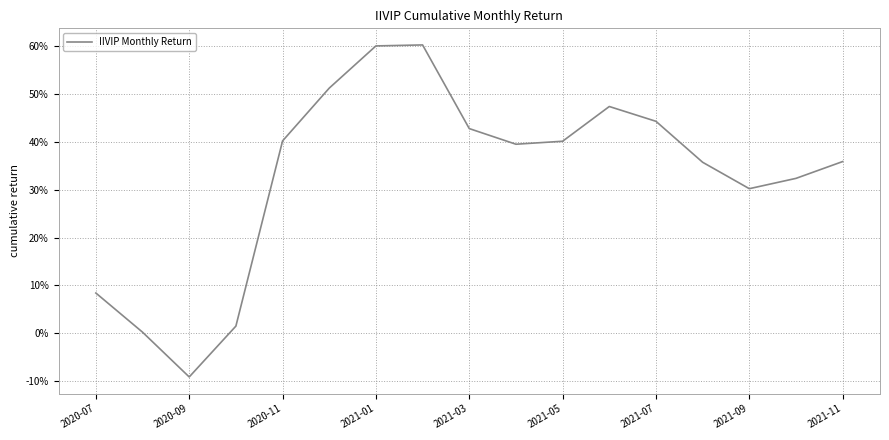

True or false: there are more than 2 points higher than both neighbors.

False